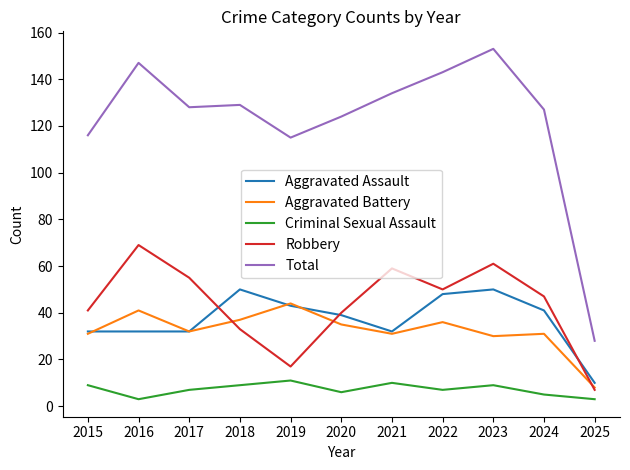

At which category is the sum across all series the highest?

2023